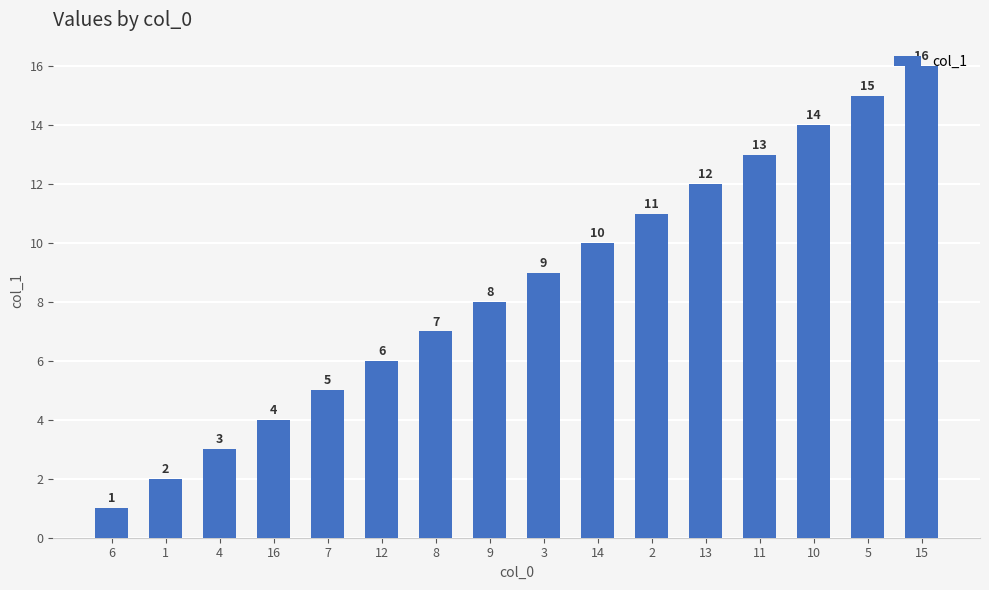

Does the chart contain stacked bars?

No